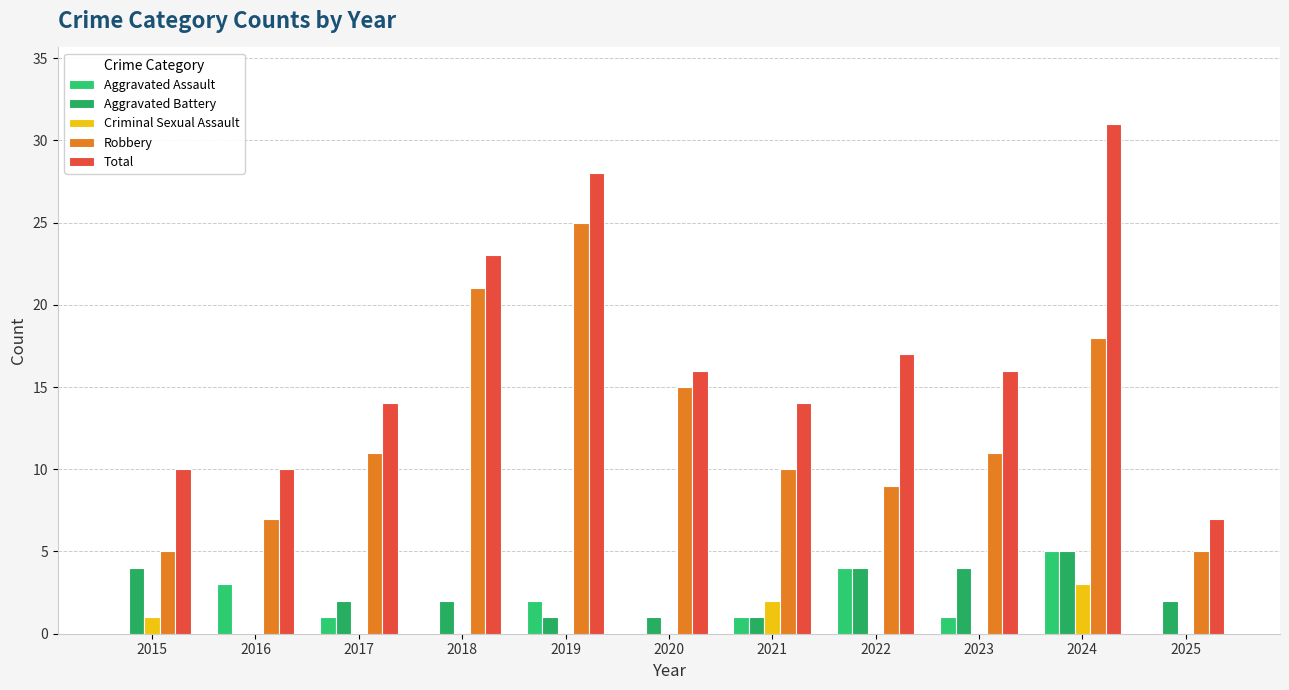

Count the number of data series in this chart.

5